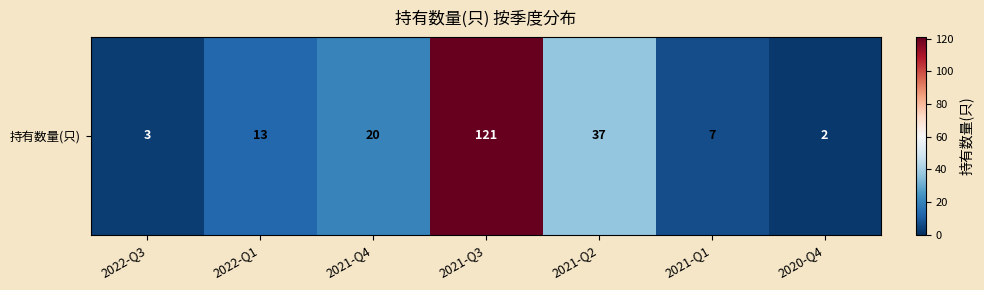

Approximately how many times larger is the value at 2022-Q1 compared to 2021-Q2?

0.4